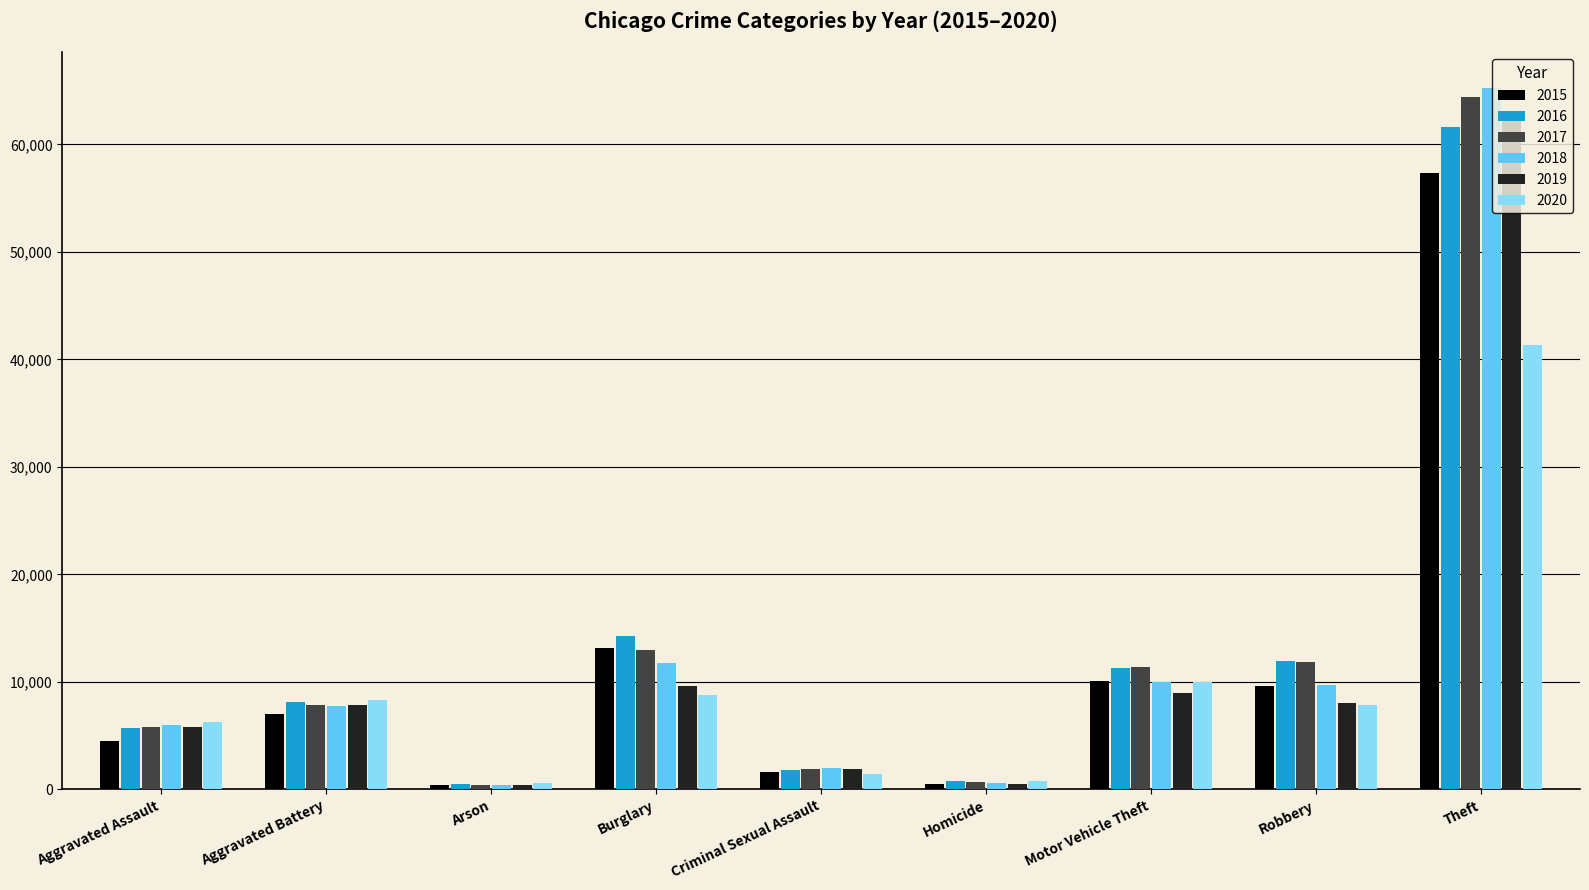

How many values in the 2015 series are below 7018?

4